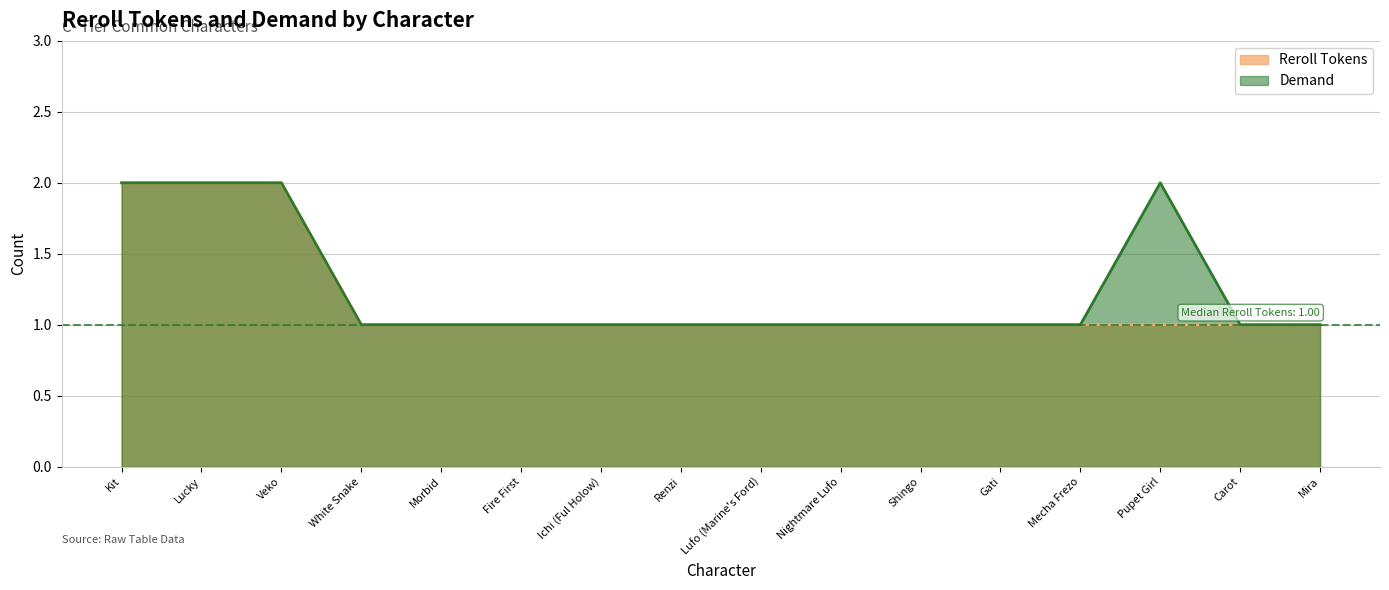

Which series has the widest spread of values?

Reroll Tokens